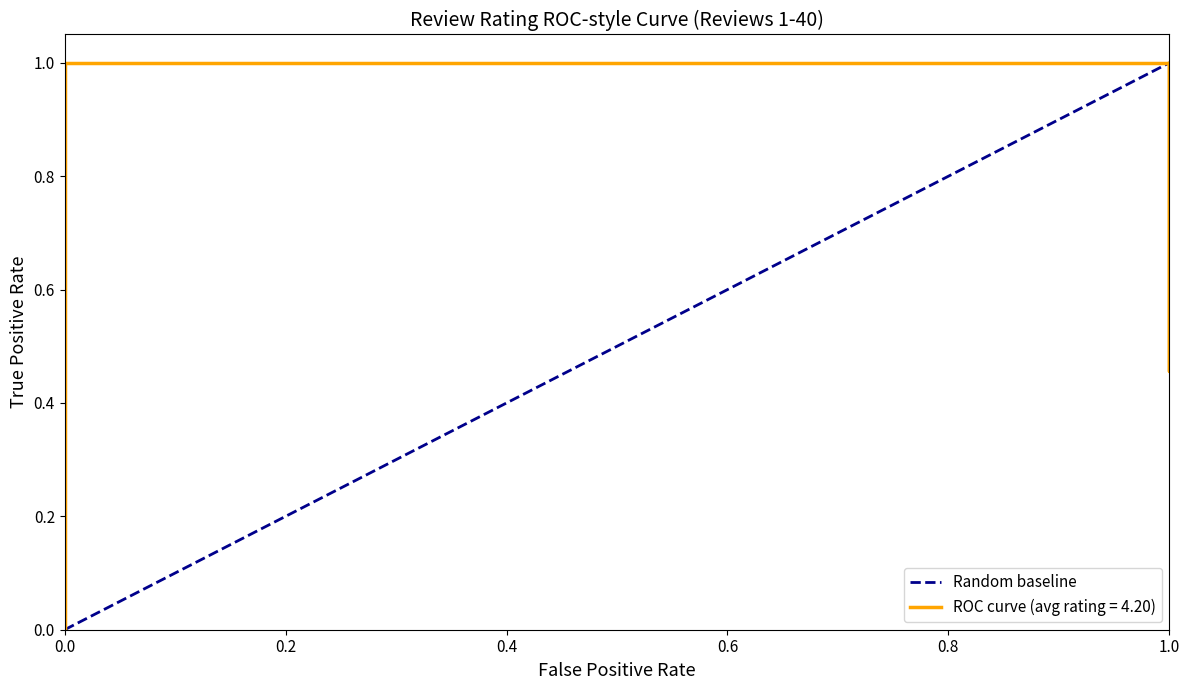

Which has a higher value, 0.0 or 1.0?

1.0